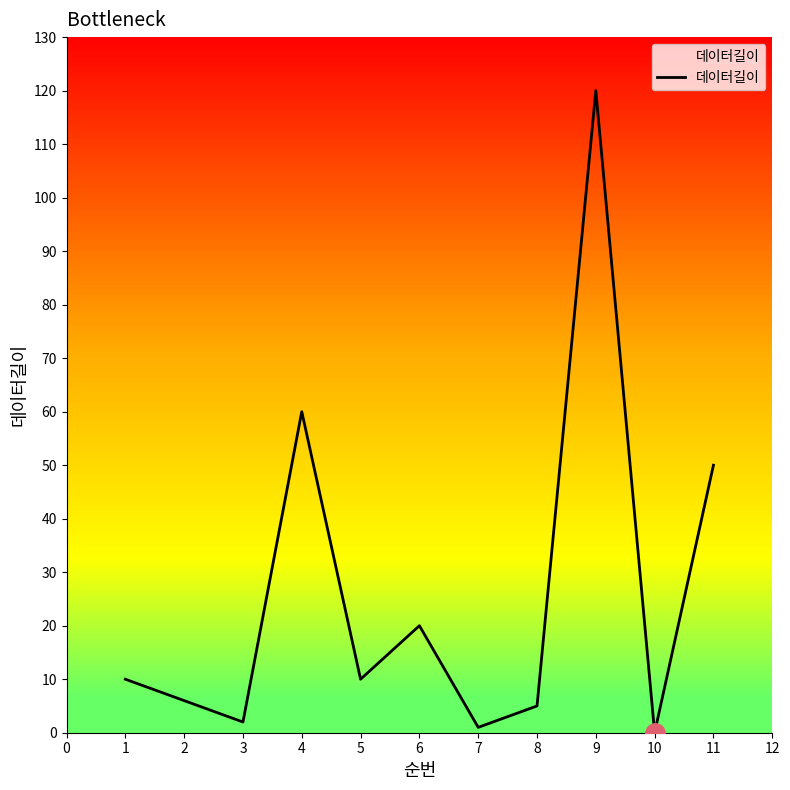

The 데이터길이 series shows 5 at 8. True or false?

True